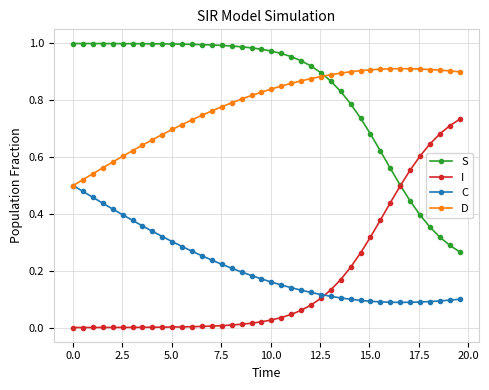

Is this an area chart (filled region under the line)?

No